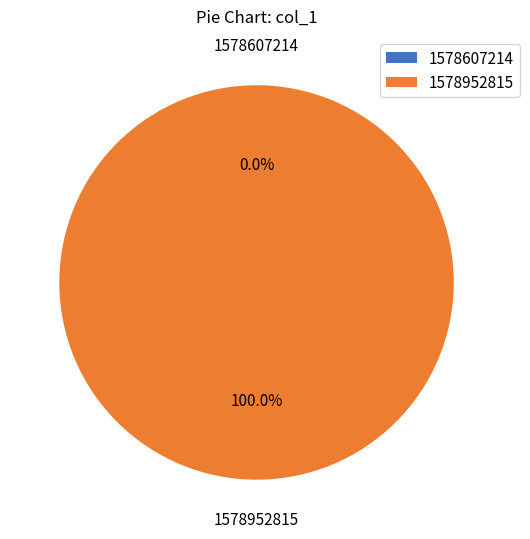

How many segments does this pie chart have?

2